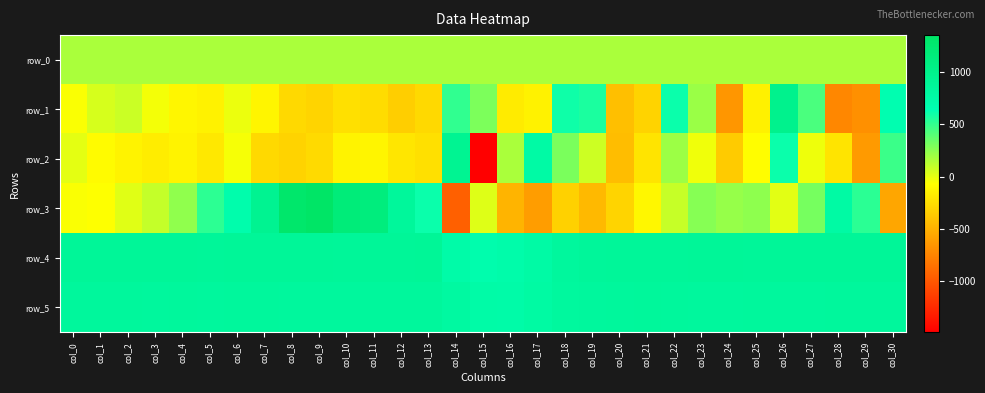

True or false: row_5 has a value of 364.1 at col_5.

False